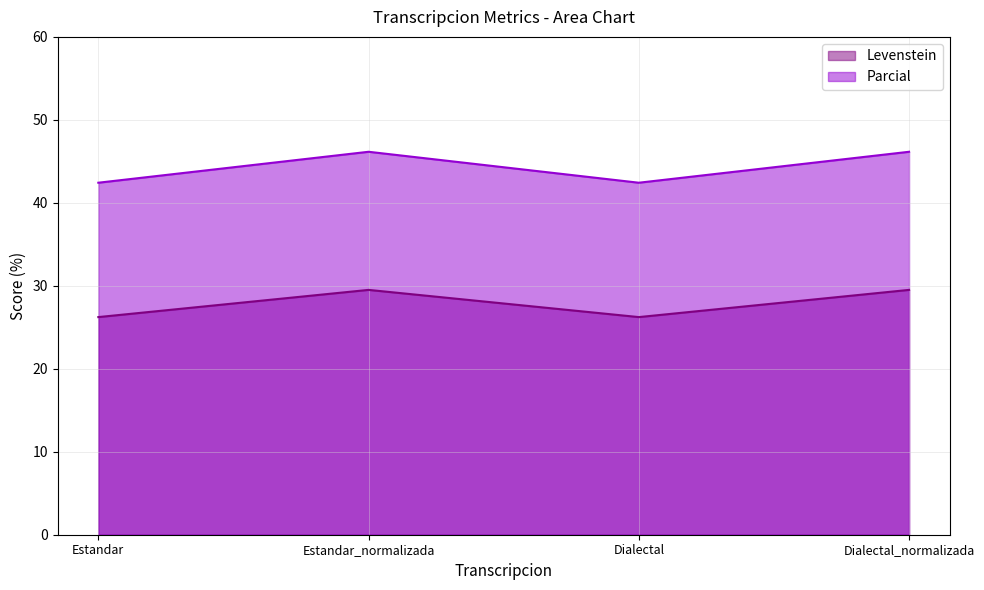

Does the chart have visible grid lines?

Yes